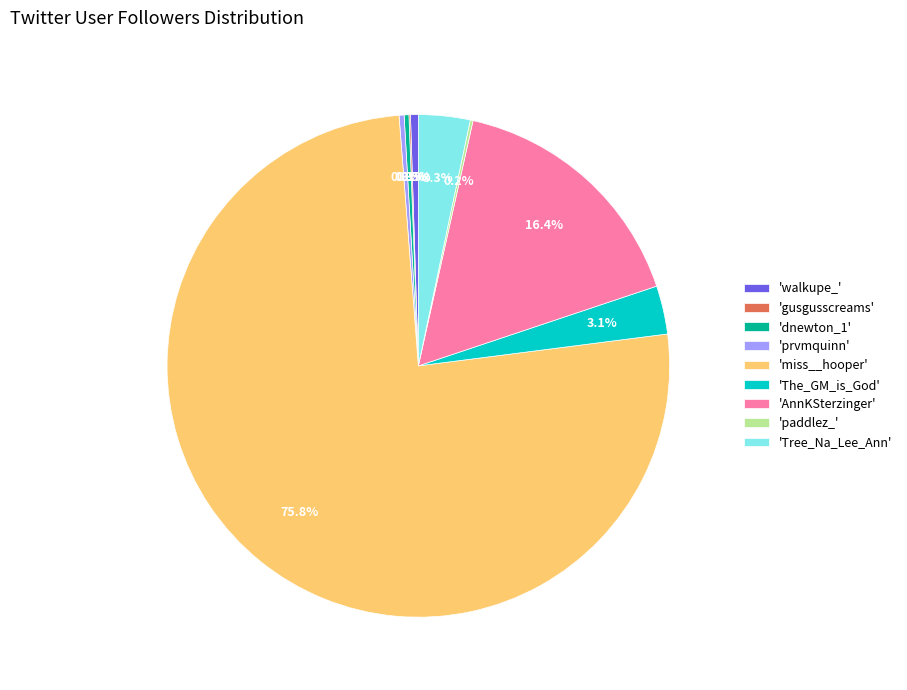

Which has a higher value, 'Tree_Na_Lee_Ann' or 'walkupe_'?

'Tree_Na_Lee_Ann'